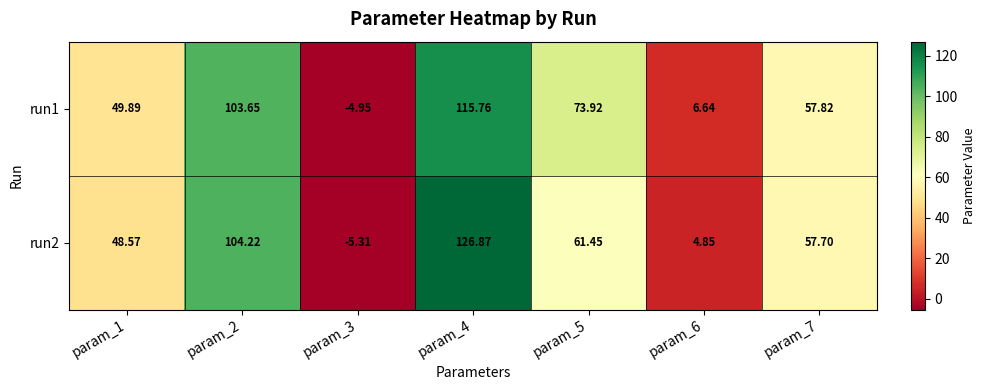

How many categories are shown in the chart?

7